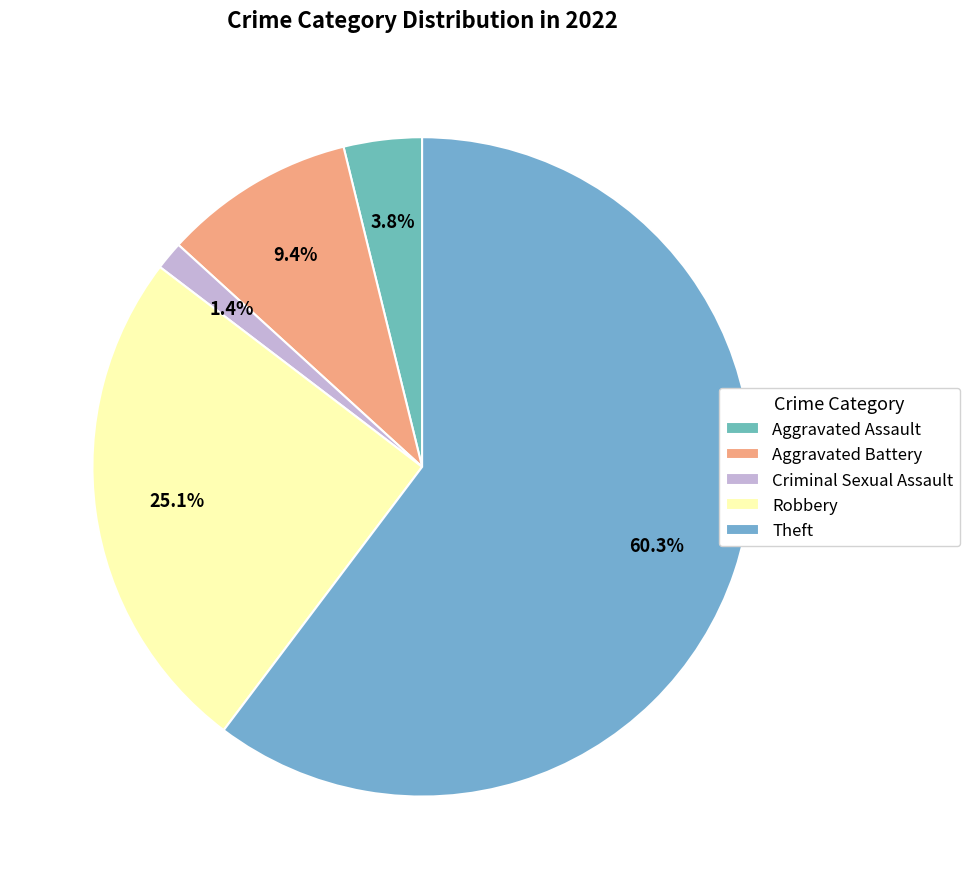

Between Theft and Criminal Sexual Assault, which is larger?

Theft